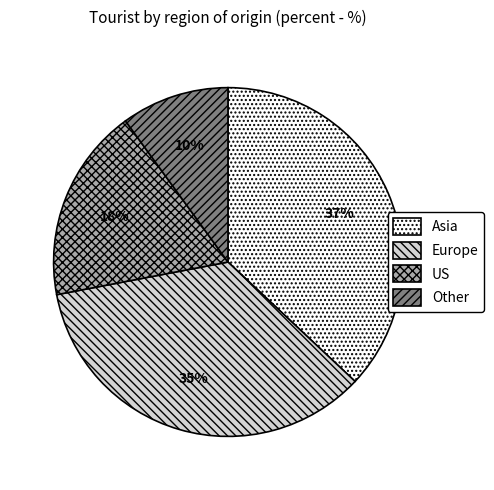

To the nearest percent, what percentage of the pie is Asia?

37%